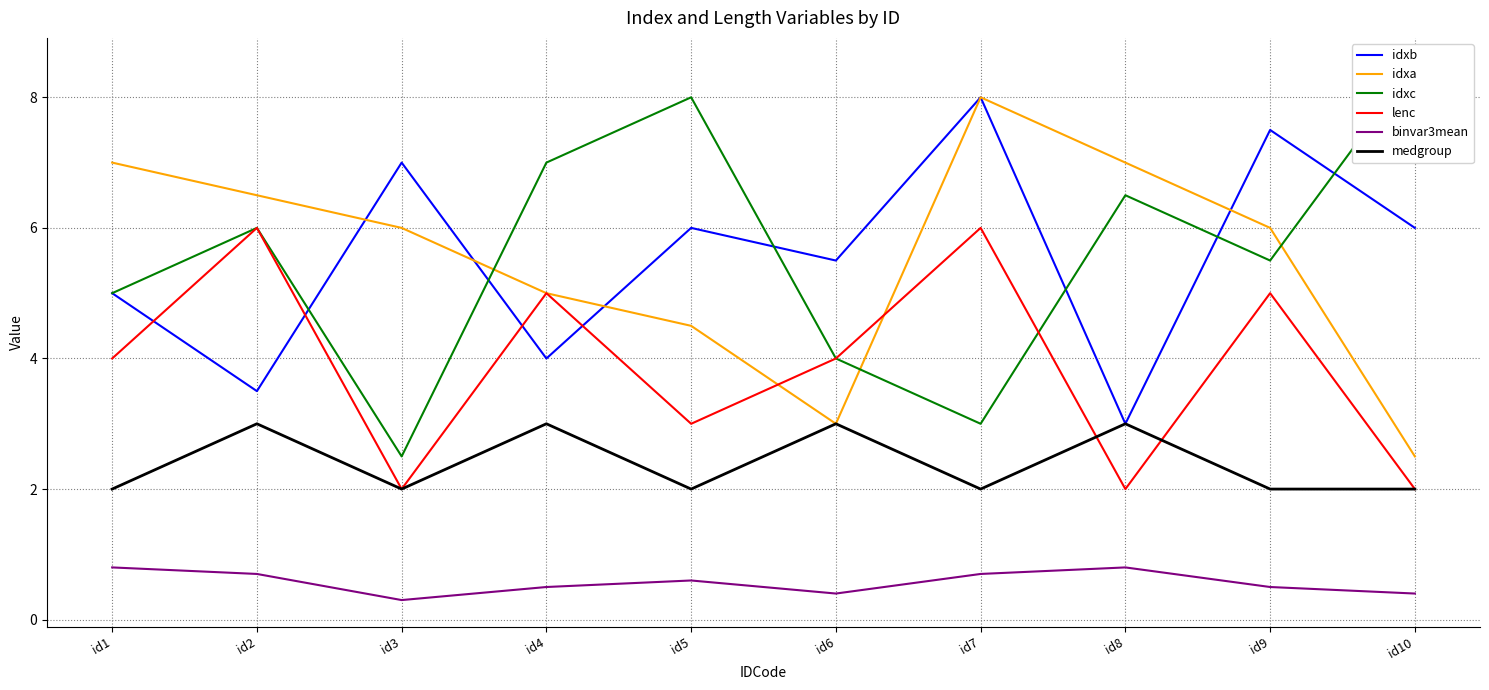

What is the difference between the idxb values at id8 and id3?

4.0